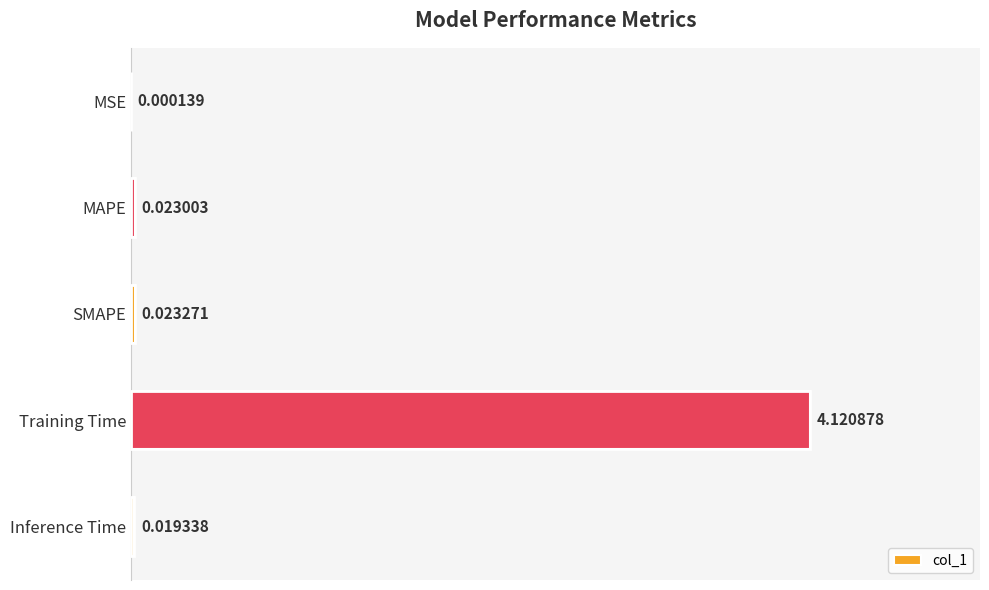

Count the number of data series in this chart.

1